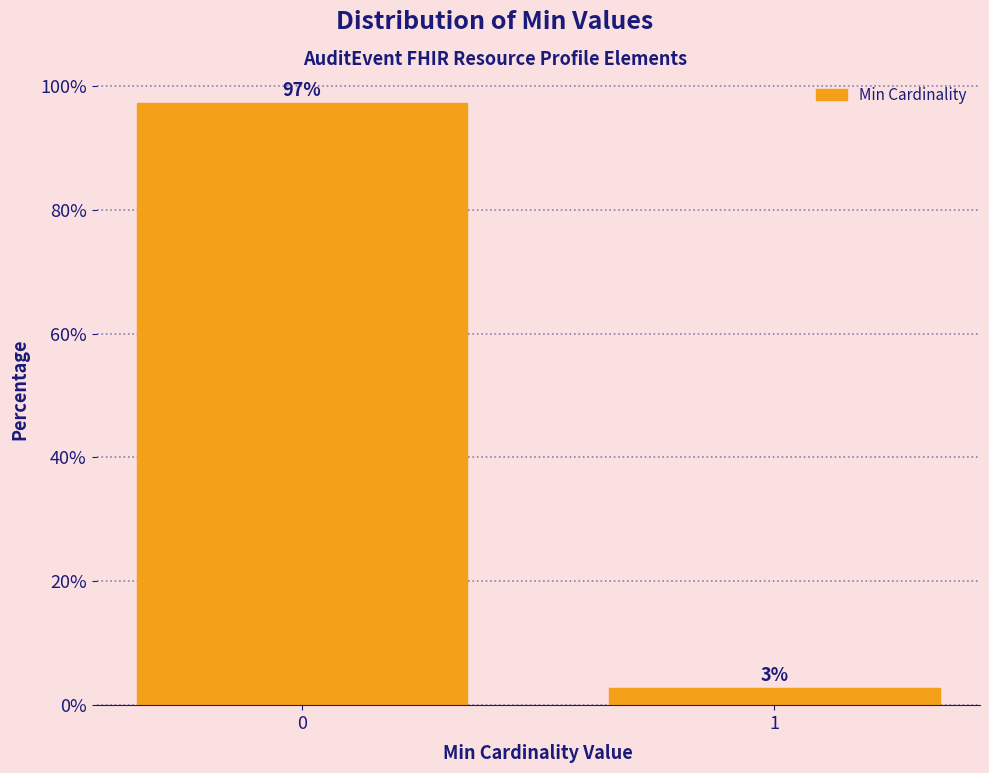

Rank the categories by value from lowest to highest.

1, 0